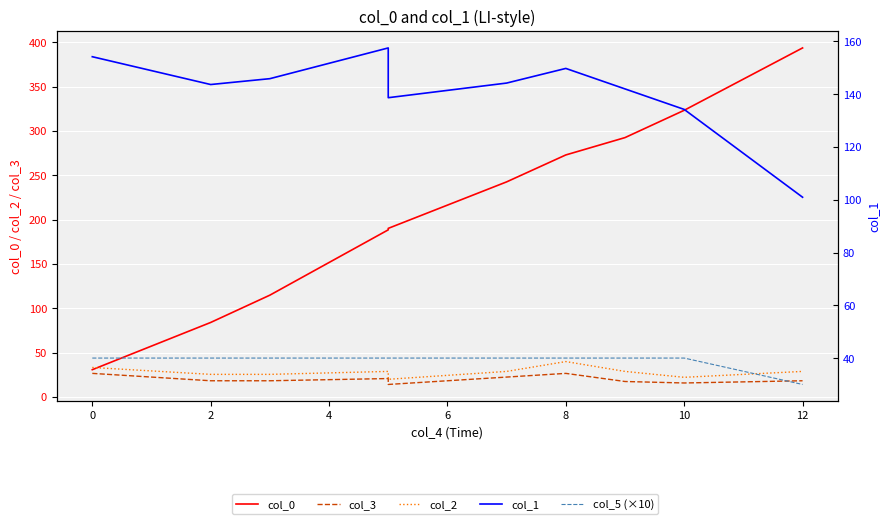

What is the value of the col_0 point at the 6th from the left?

242.5